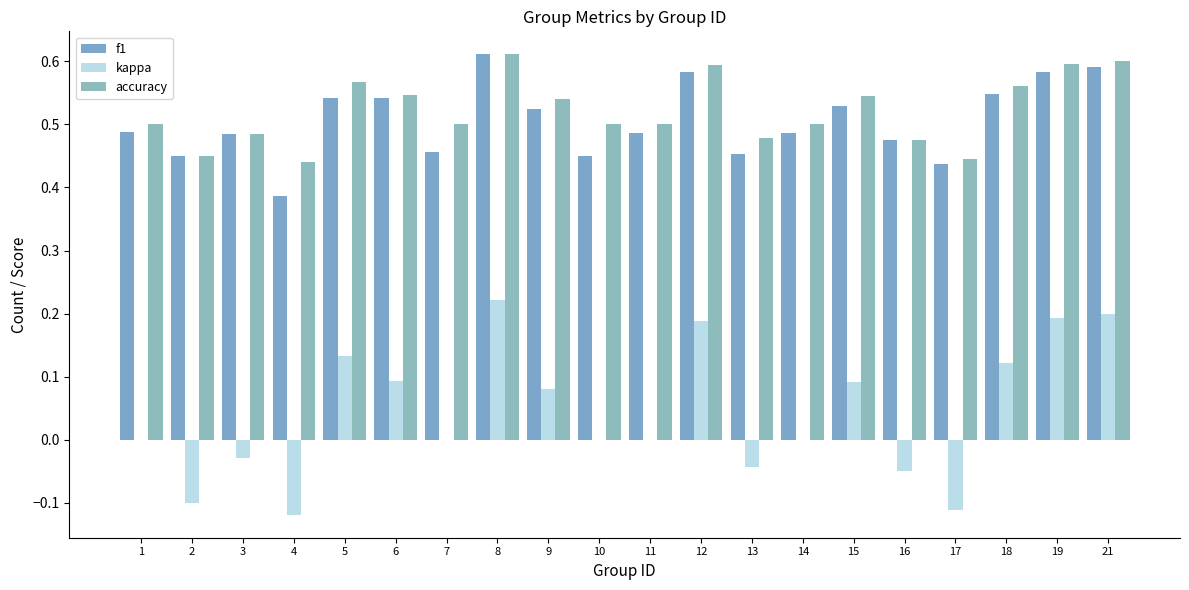

At which label does kappa reach its peak?

8